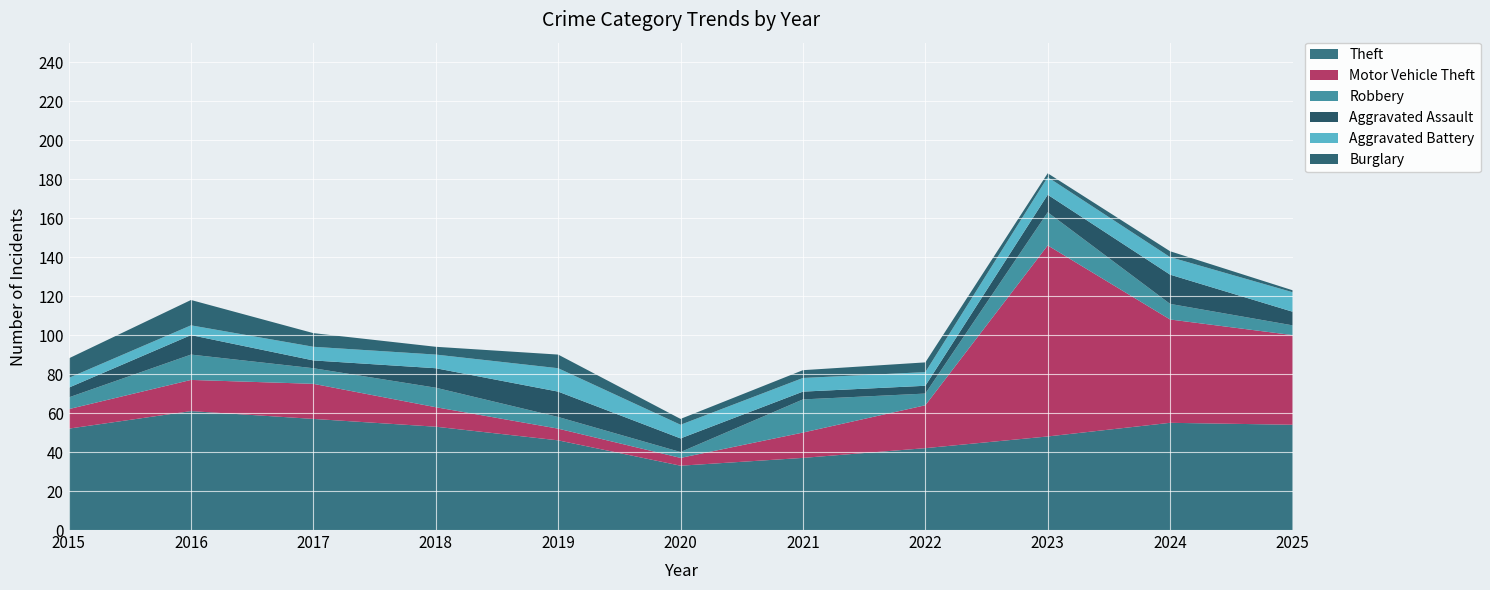

Reading left to right, transcribe all the data shown in this chart.

Theft: 52	61	57	53	46	33	37	42	48	55	54
Motor Vehicle Theft: 10	16	18	10	6	4	13	22	98	53	46
Robbery: 6	13	8	10	6	3	17	6	17	8	5
Aggravated Assault: 5	10	4	10	13	7	4	4	9	15	7
Aggravated Battery: 5	5	7	7	12	7	7	7	9	9	10
Burglary: 10	13	7	4	7	3	4	5	2	3	1